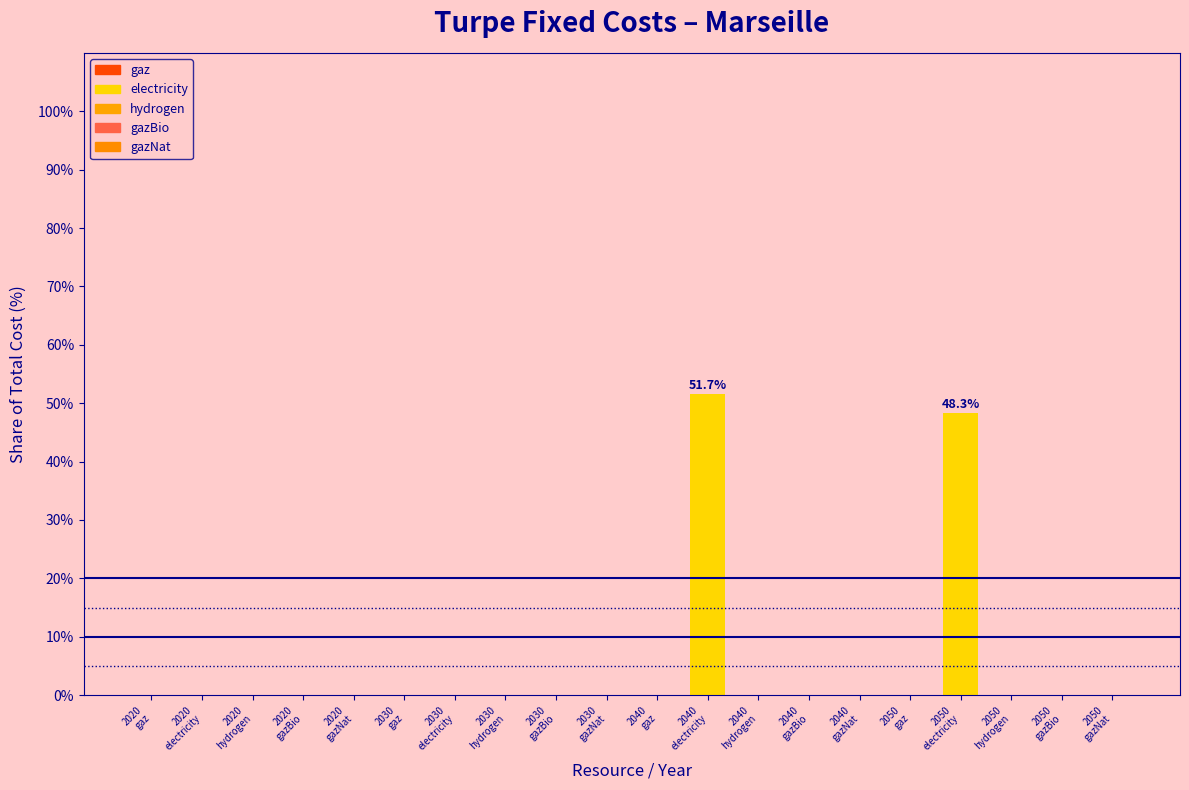

What is the sum of all values?

100.0